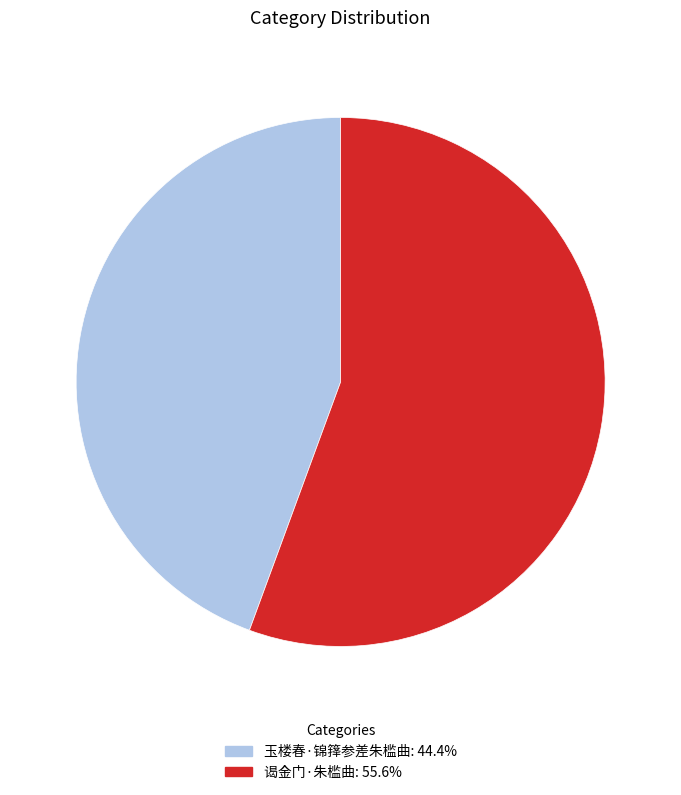

The 玉楼春·锦箨参差朱槛曲 slice represents 44% of the pie. True or false?

True